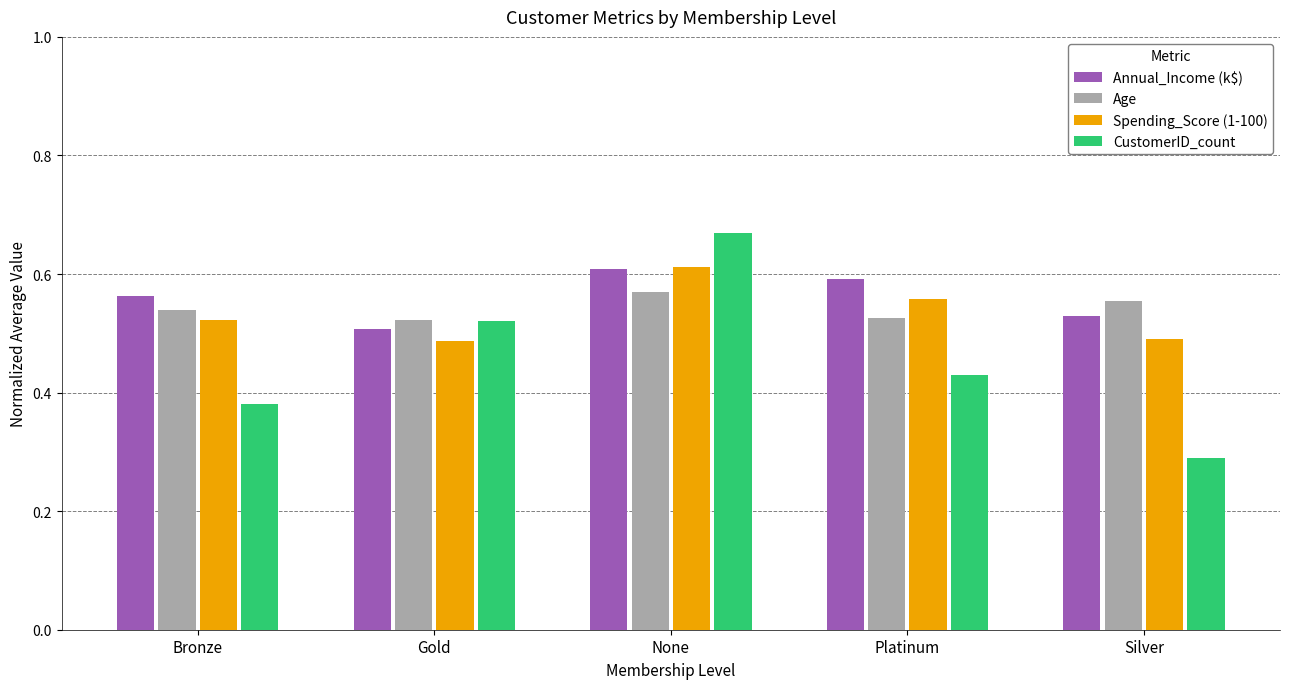

At which category does the chart reach its minimum across all series?

Silver